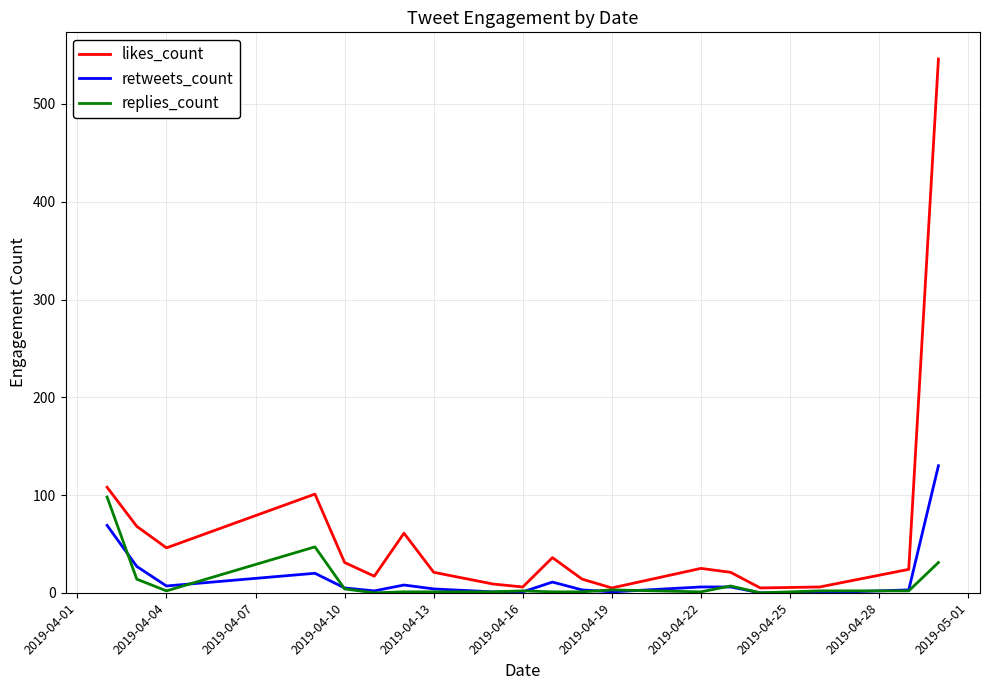

What is the difference between the maximum and minimum values in the likes_count series?

541